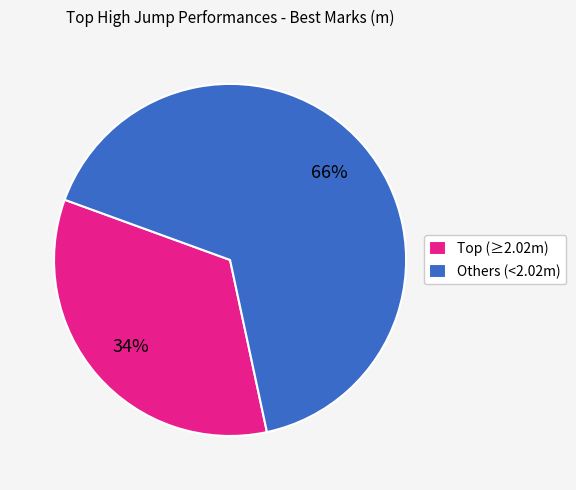

To the nearest percent, what portion does Others (<2.02m) represent?

66%